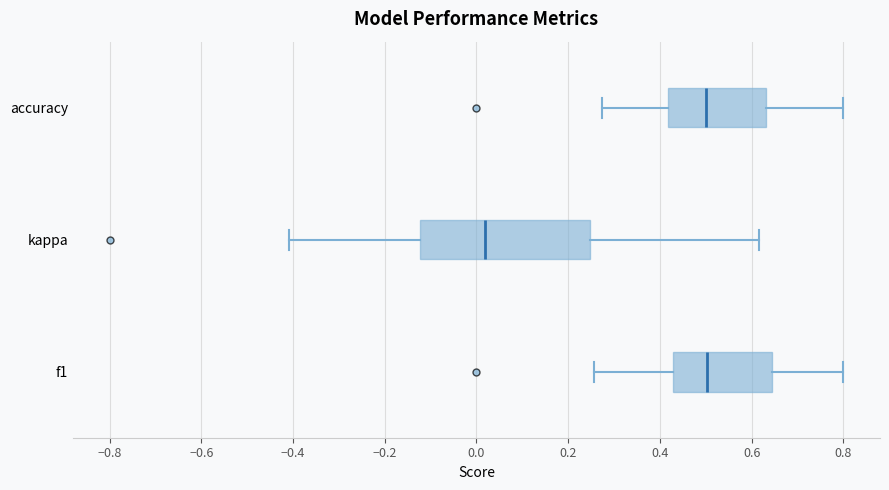

Where does the left whisker of the box for f1 end on the x-axis? The values are not printed on the chart, so give them approximately, as read against the axis.

0.26